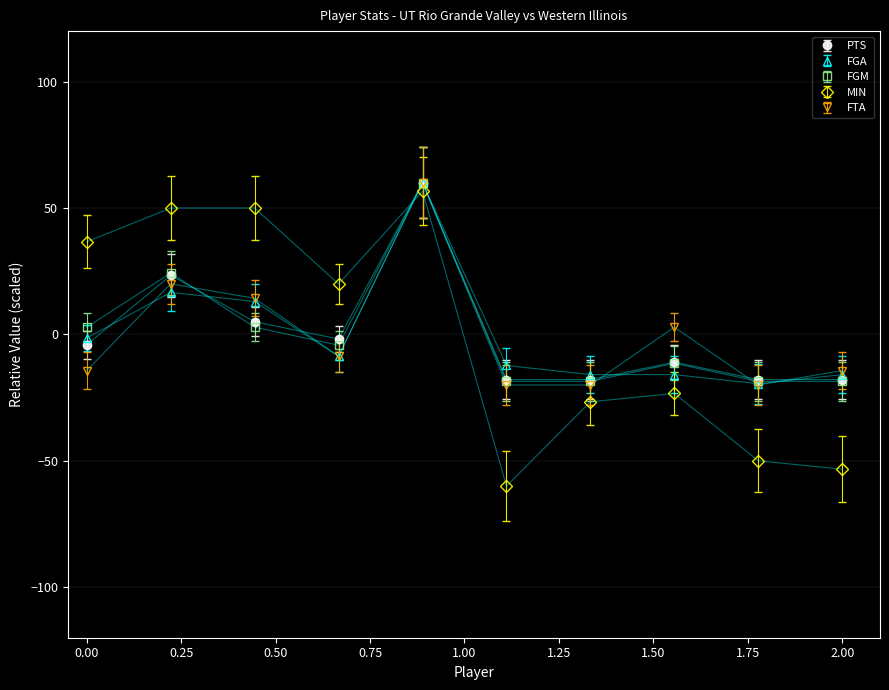

What is the value of the FGM point at the 10th from the left?

-18.6